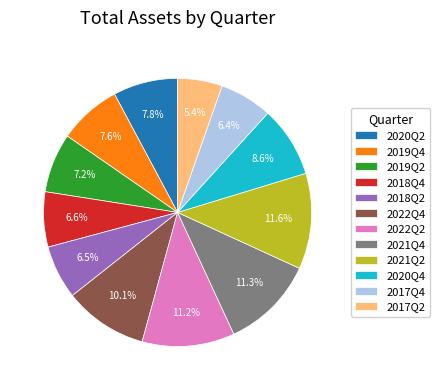

To the nearest percent, what percentage of the pie is 2020Q4?

9%